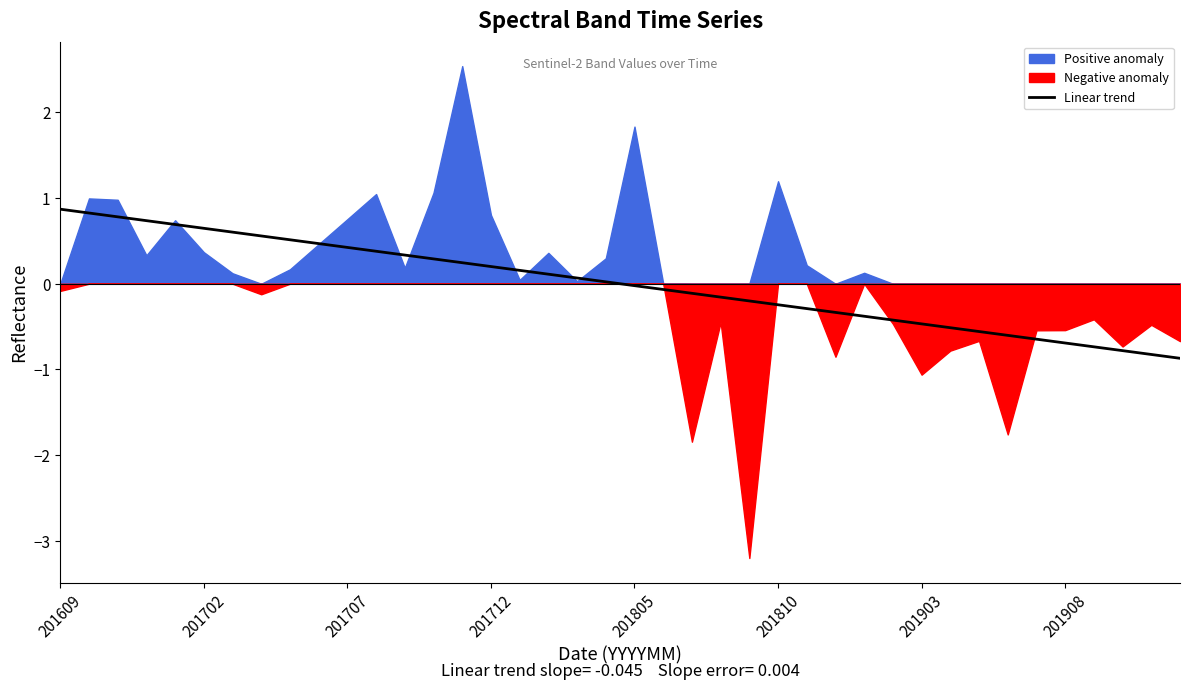

The value of Linear trend at 201712 is 0.2. True or false?

True